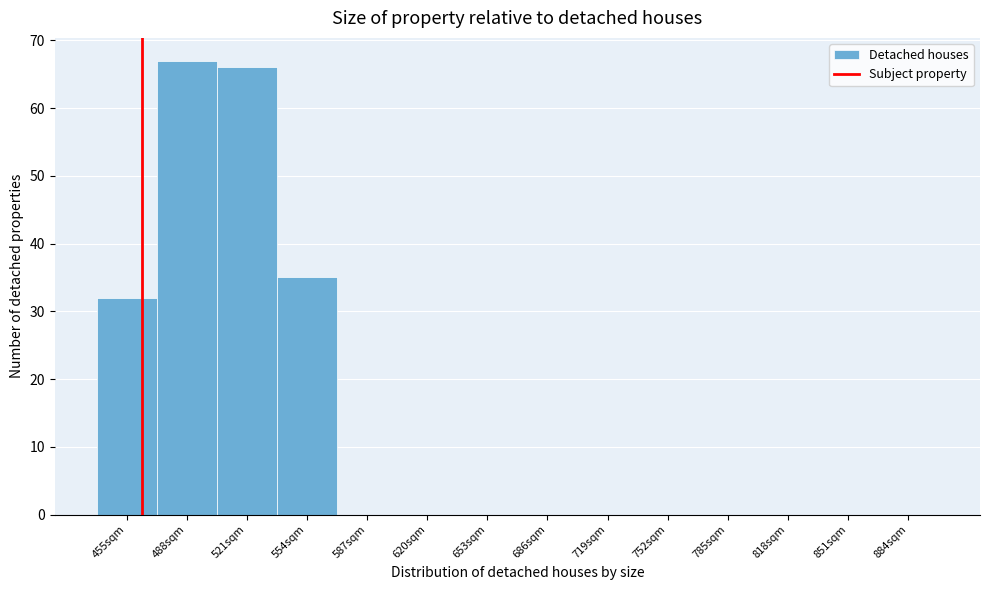

Reading left to right, list all the values displayed in this chart.

455sqm=32	488sqm=67	521sqm=66	554sqm=35	587sqm=0	620sqm=0	653sqm=0	686sqm=0	719sqm=0	752sqm=0	785sqm=0	818sqm=0	851sqm=0	884sqm=0